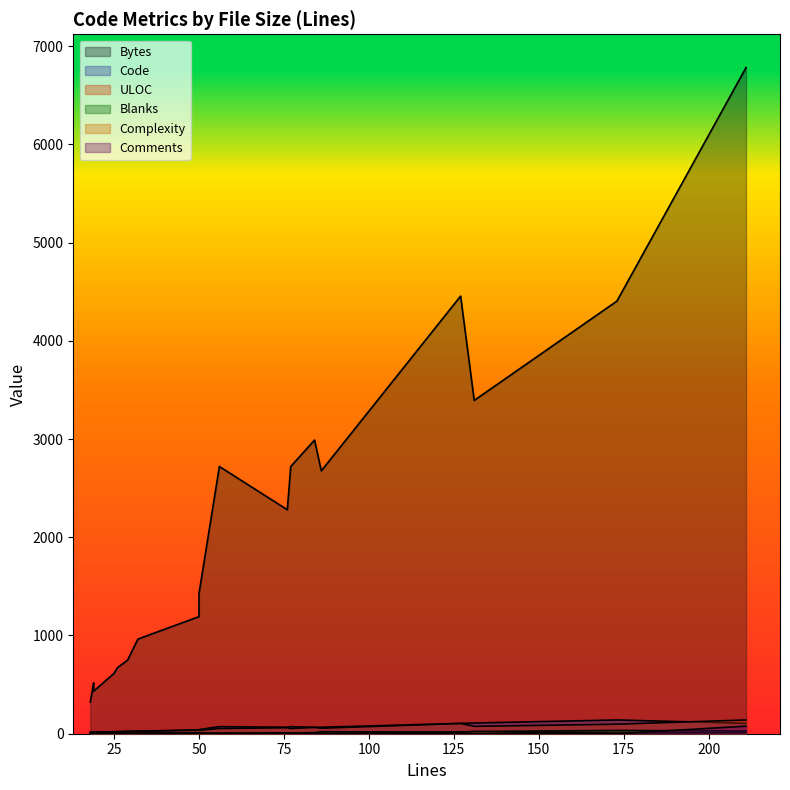

What is the sum of all Comments values?

93